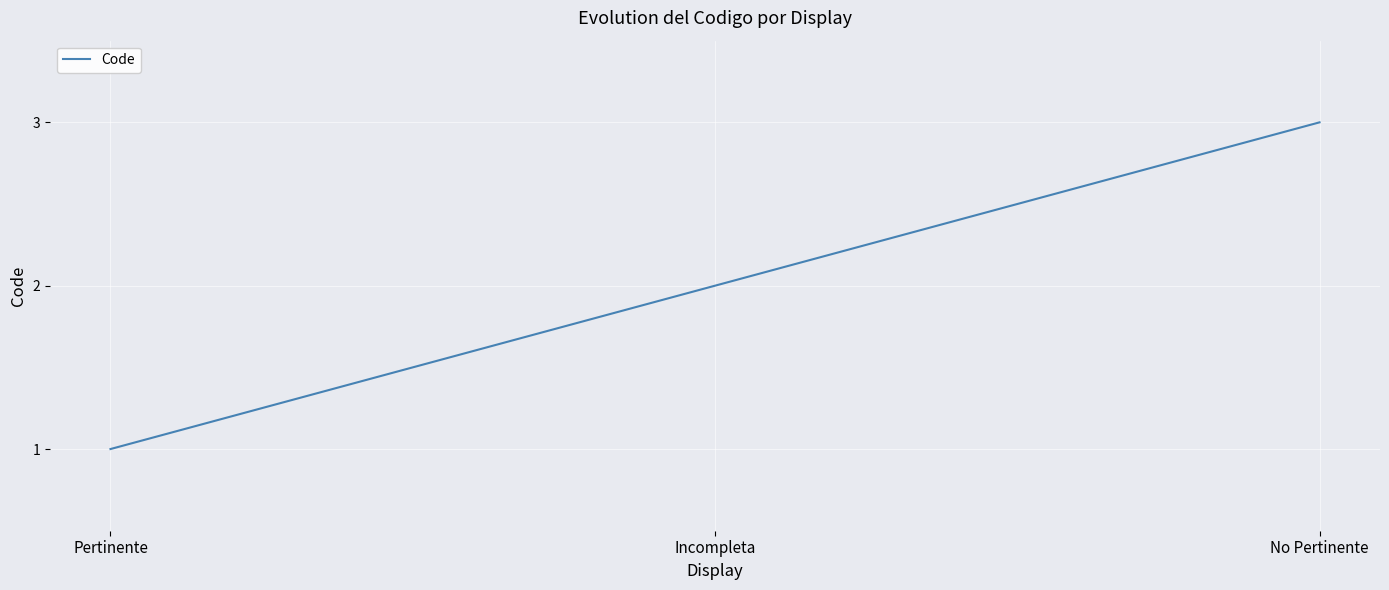

What is the maximum value shown in the chart?

3